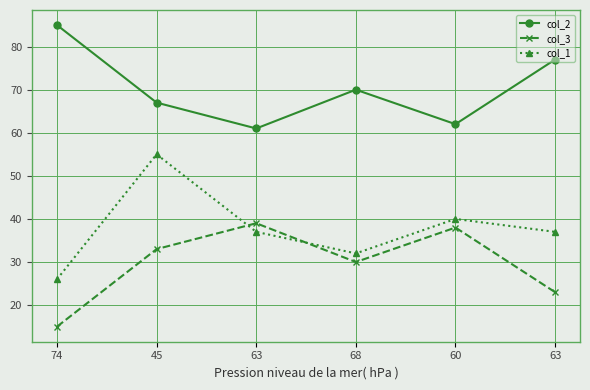

What are all the series names shown in the legend?

col_2, col_3, col_1